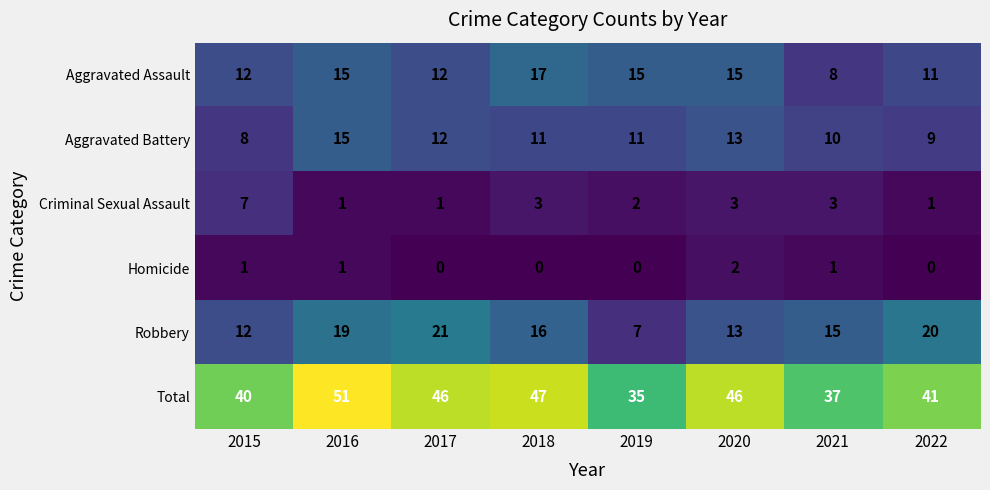

What is the sum of all Homicide values?

5